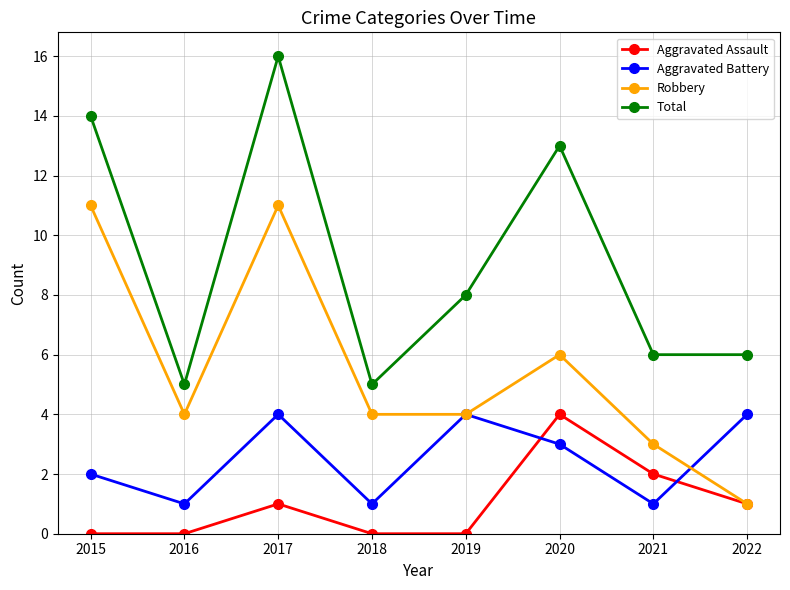

How many lines are shown in the chart?

4